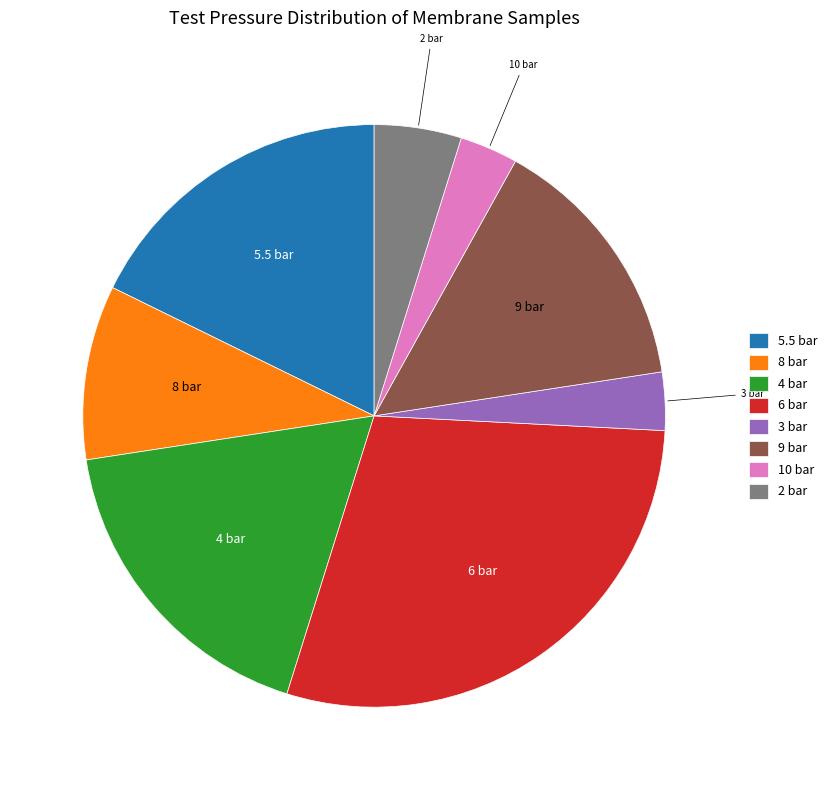

Do 8 bar and 4 bar together represent more than half of the pie?

No